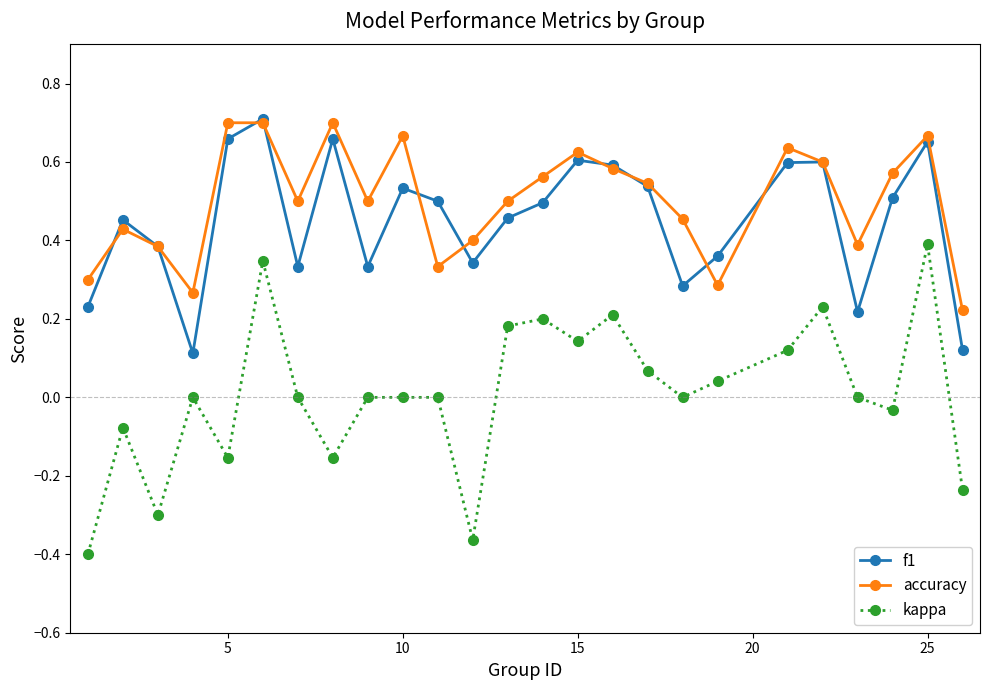

In accuracy, how many points are lower than both neighbors (excluding endpoints)?

6